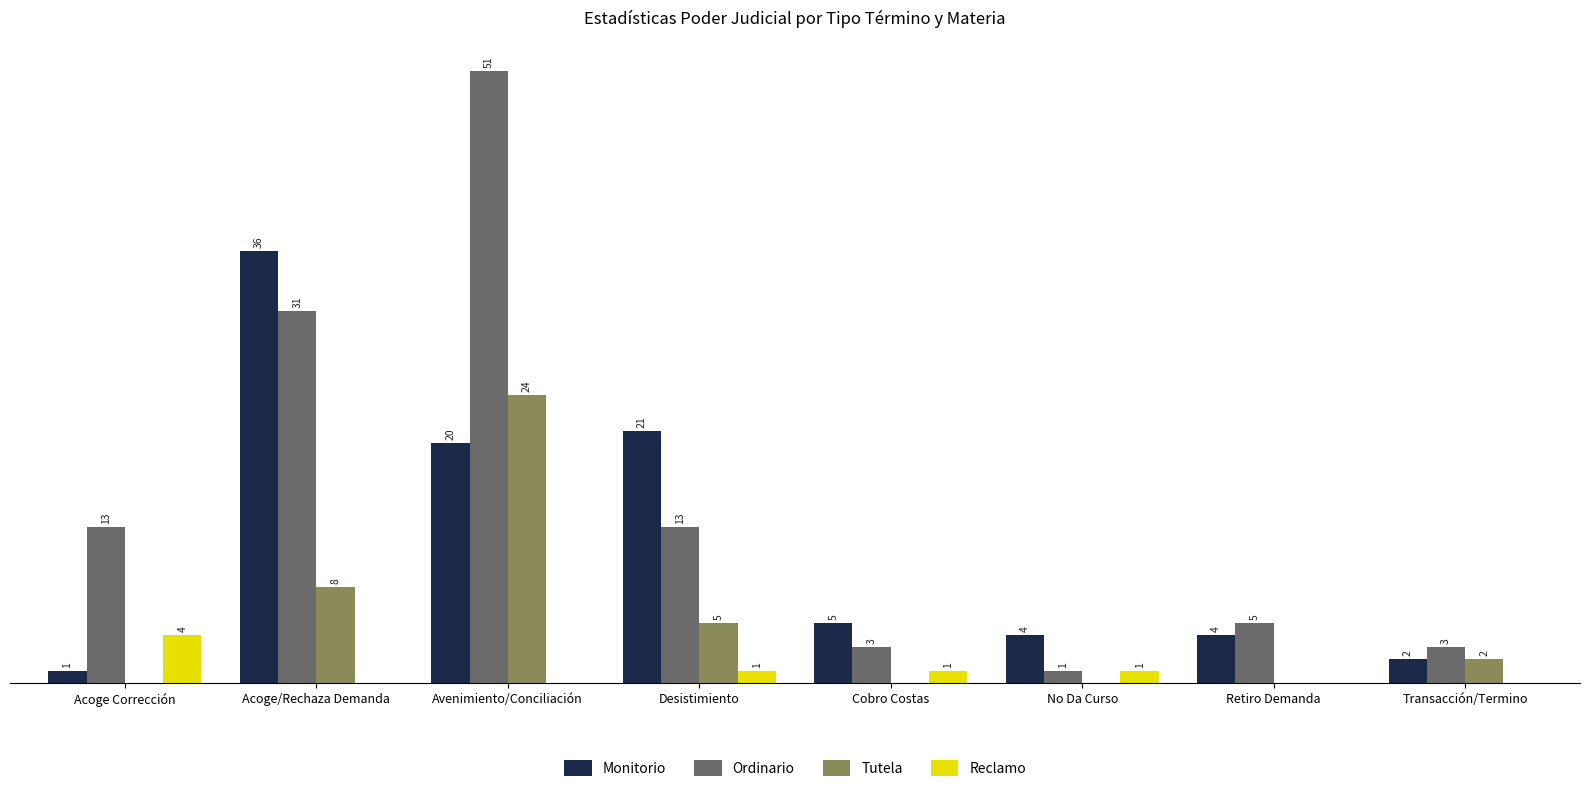

Which series changed the most between Acoge/Rechaza Demanda and Desistimiento?

Ordinario